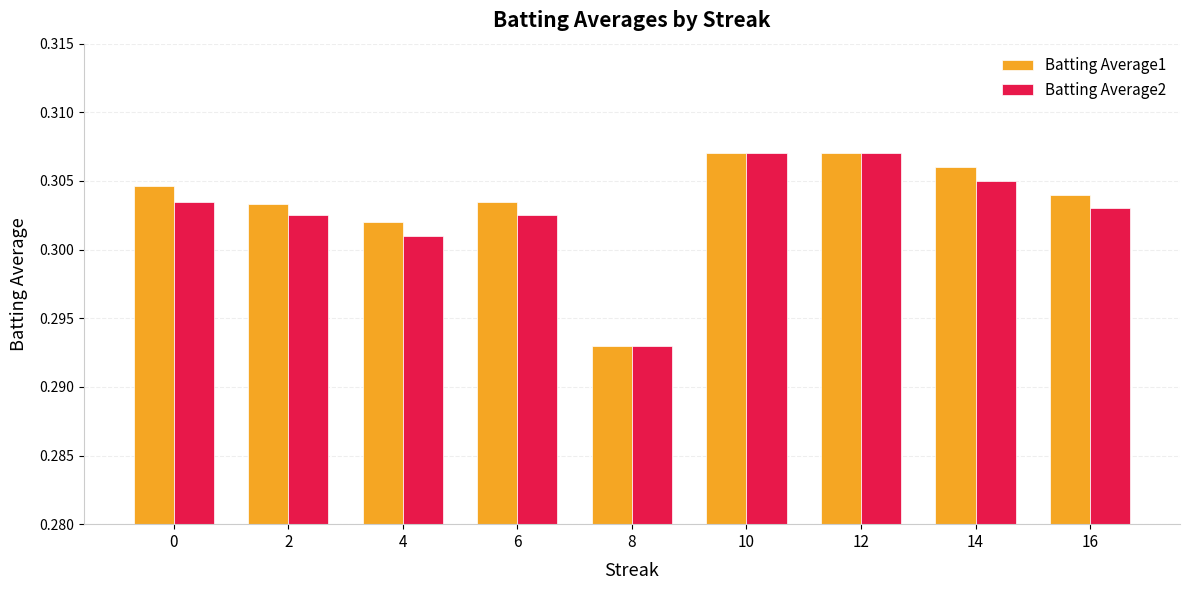

Count the Batting Average2 values in the range 0 to 1.

9